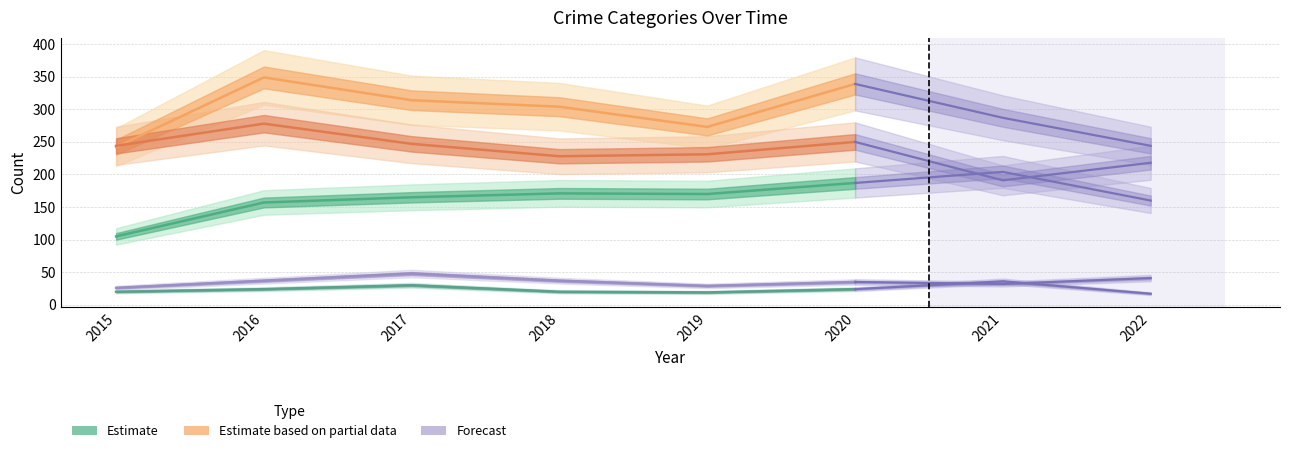

What is the value of the Aggravated Assault point at the 3rd from the left?

165